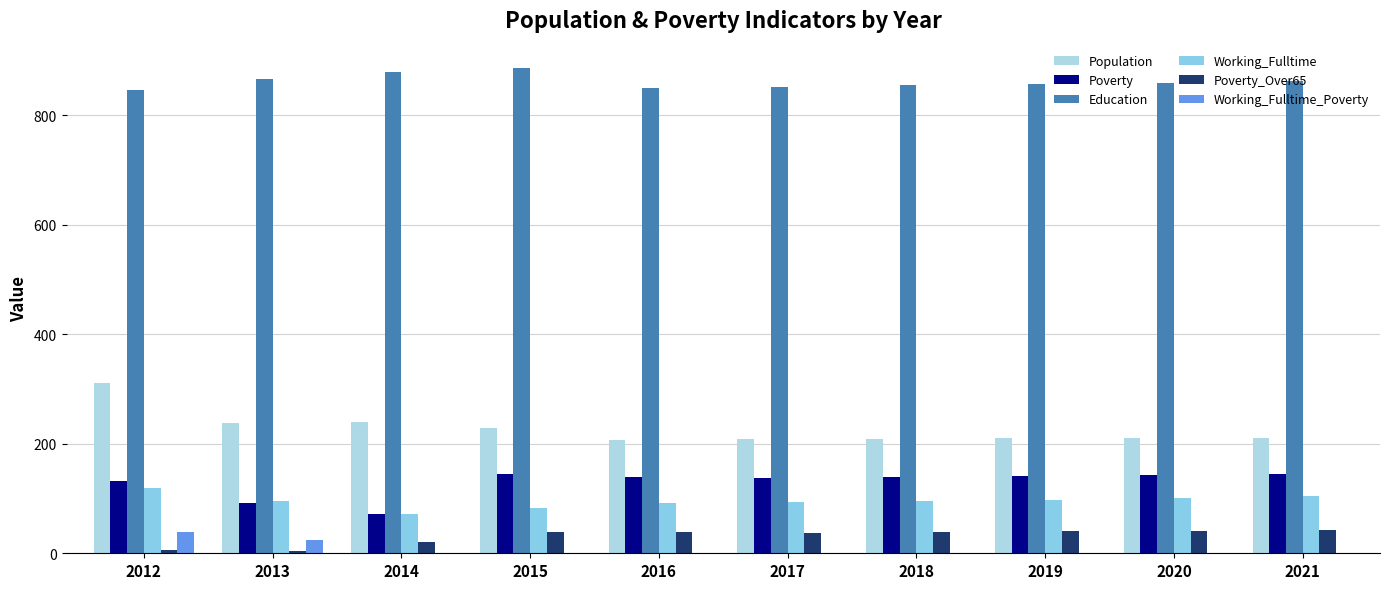

Rank the series at 2020 from lowest to highest value.

Working_Fulltime_Poverty, Poverty_Over65, Working_Fulltime, Poverty, Population, Education